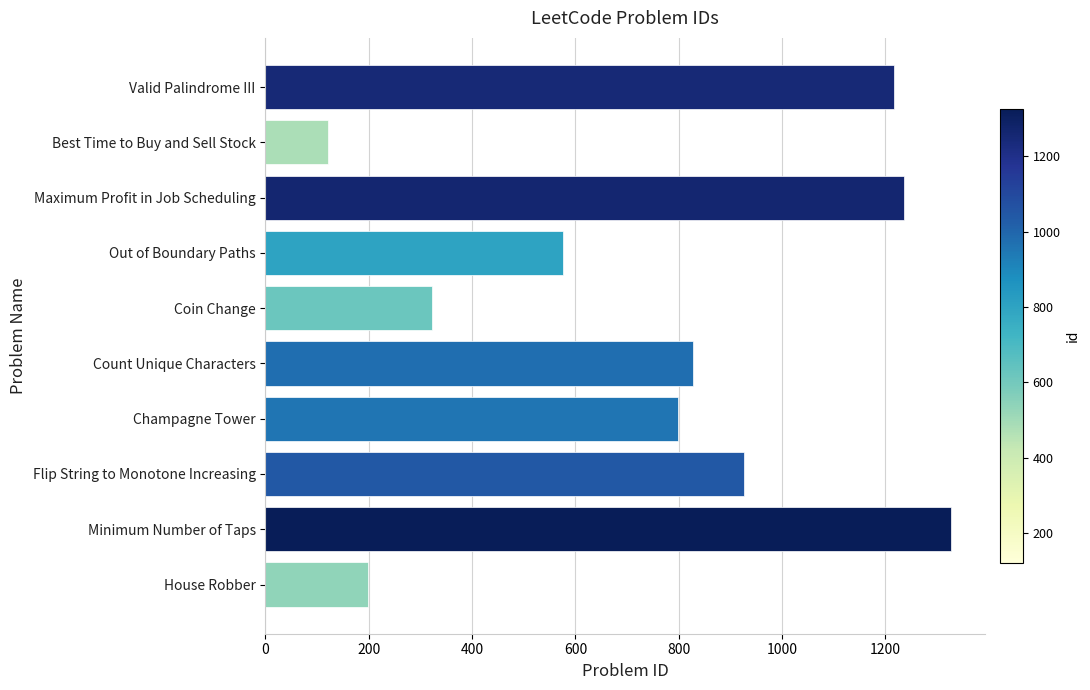

Reading top to bottom, transcribe all the data shown in this chart.

Valid Palindrome III=1216	Best Time to Buy and Sell Stock=121	Maximum Profit in Job Scheduling=1235	Out of Boundary Paths=576	Coin Change=322	Count Unique Characters=828	Champagne Tower=799	Flip String to Monotone Increasing=926	Minimum Number of Taps=1326	House Robber=198